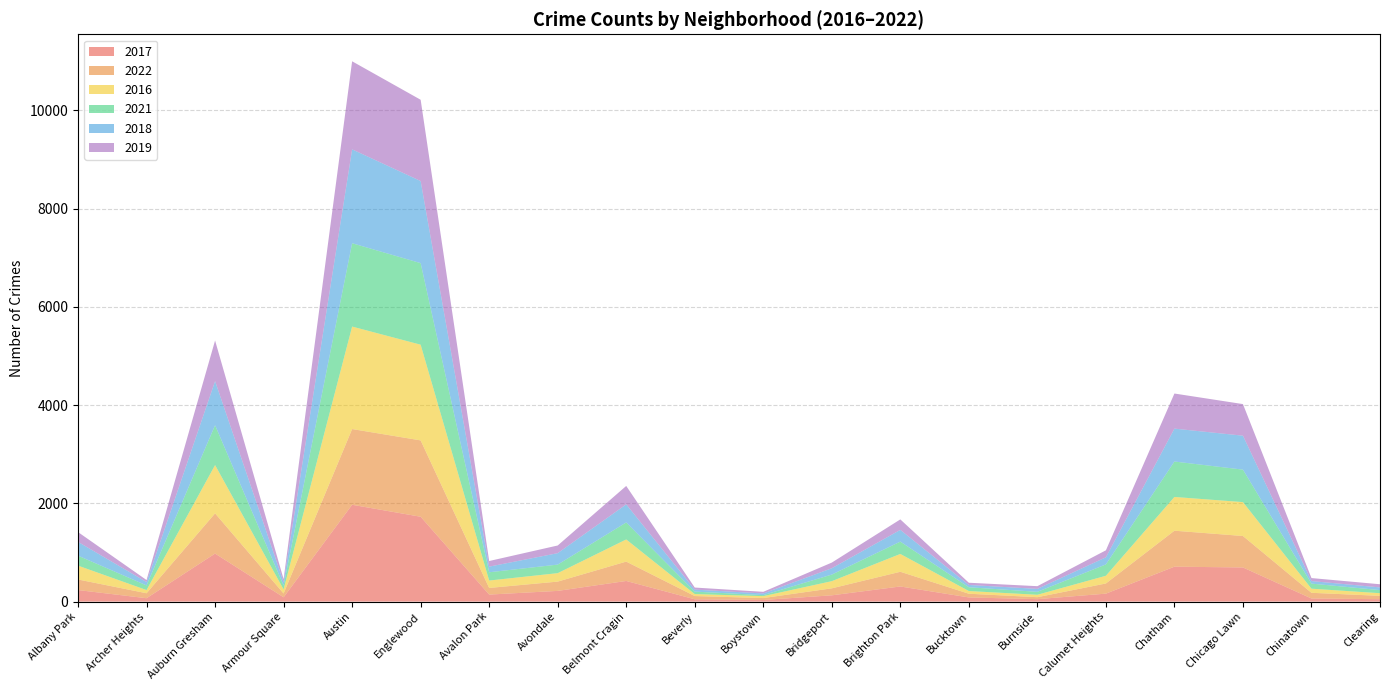

Reading right to left, list all the values displayed in this chart.

2017: 49	63	695	711	162	50	85	308	128	33	47	420	218	143	1727	1971	88	978	69	235
2022: 68	116	640	732	207	40	75	299	142	39	66	394	189	135	1554	1541	77	818	101	215
2016: 54	84	690	687	157	49	55	363	146	39	40	451	172	151	1948	2086	83	983	65	282
2021: 63	103	661	721	231	60	77	251	134	21	50	346	174	168	1660	1696	79	811	94	203
2018: 55	52	691	670	145	60	47	239	129	34	41	368	233	115	1671	1911	69	898	69	281
2019: 64	61	643	714	142	55	45	213	115	33	42	375	156	114	1654	1792	61	826	41	199